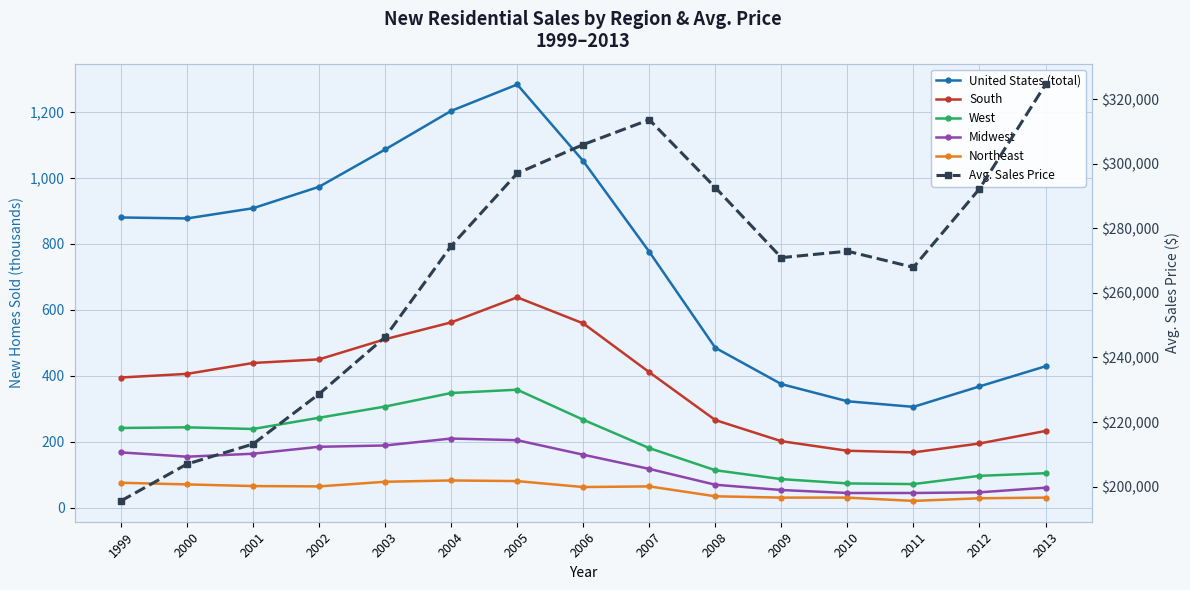

Which series has the largest range (max minus min)?

Avg. Sales Price